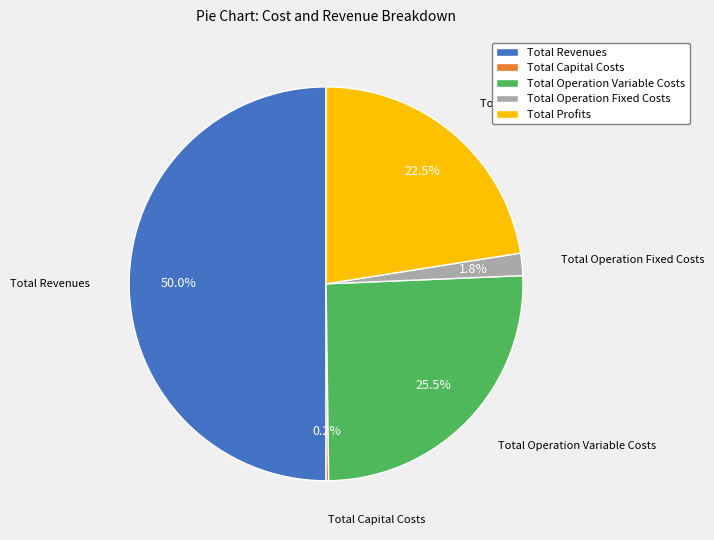

Do Total Revenues and Total Operation Fixed Costs together represent more than half of the pie?

Yes